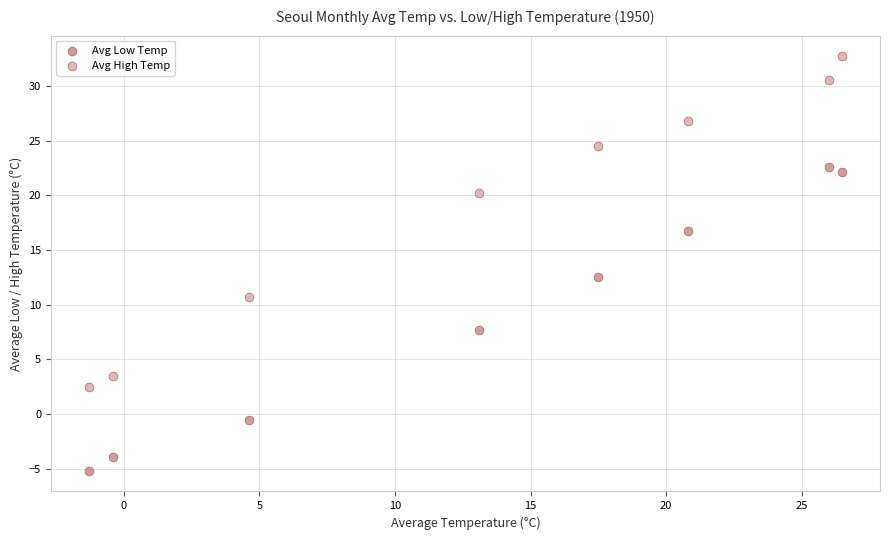

Which series has the largest Y range (max minus min)?

Avg High Temp